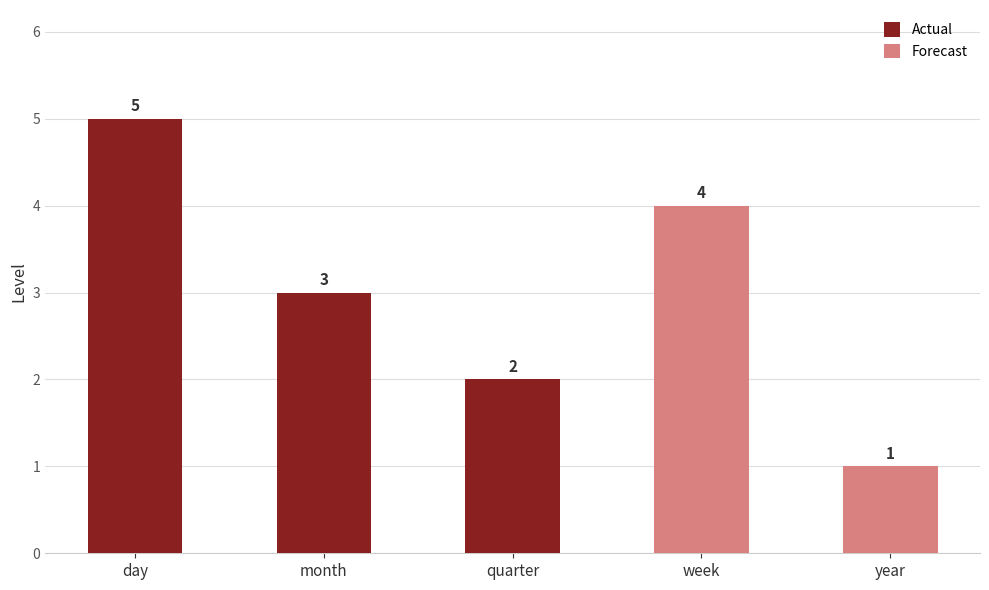

Rank the categories by value from lowest to highest.

year, quarter, month, week, day